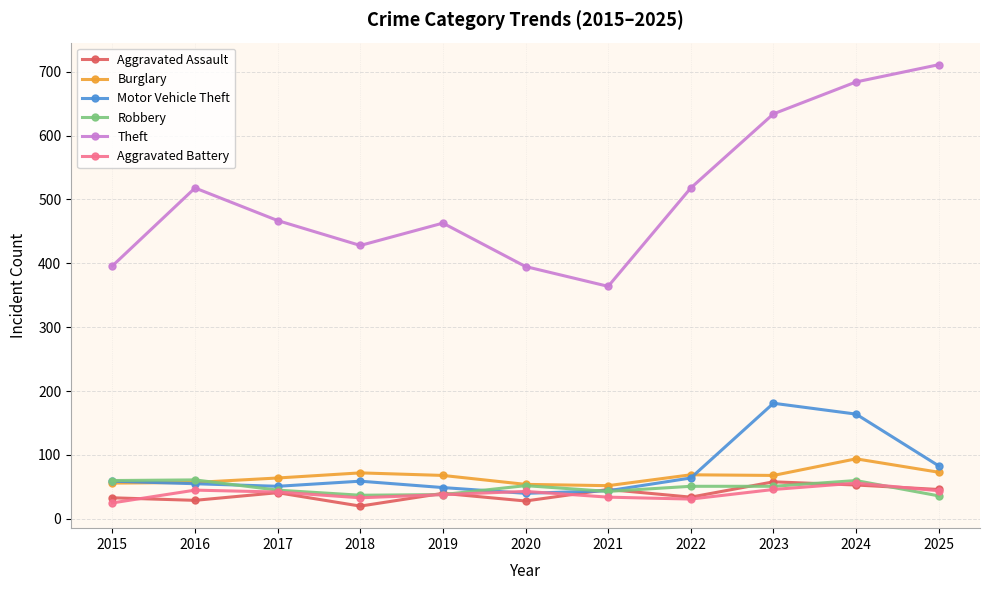

What is the spread (max minus min) of values at 2016?

489